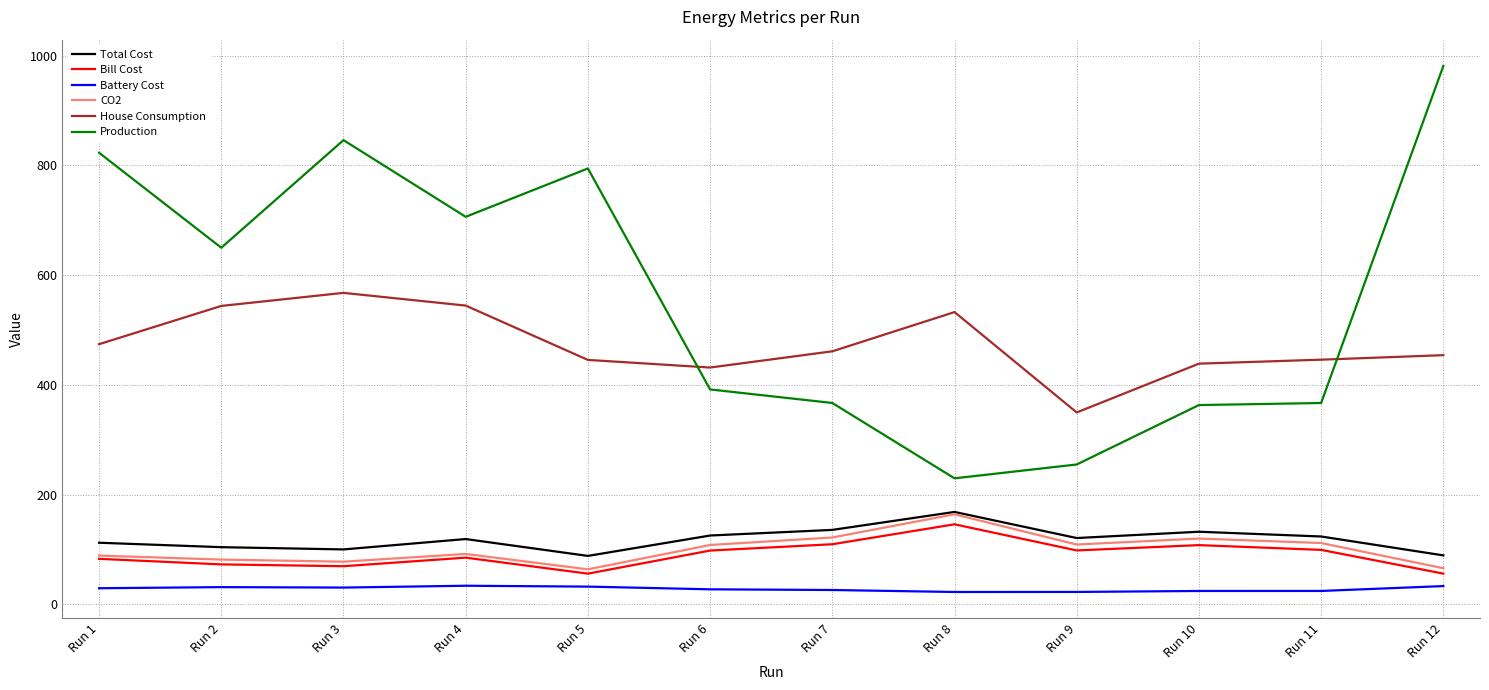

True or false: Production has more than 0 interior local peaks.

True